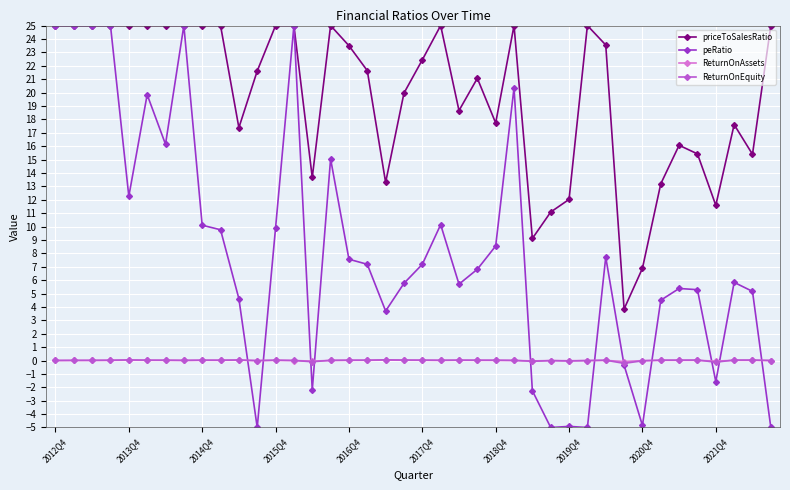

Which series has the widest spread of values?

peRatio